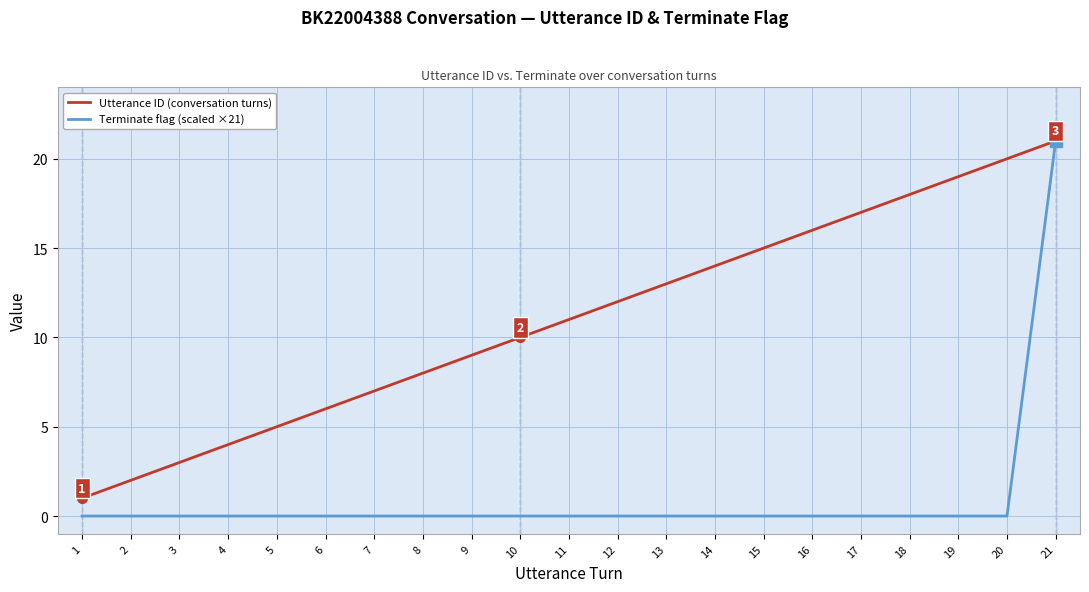

Reading right to left, extract all data points from this chart.

Utterance ID (conversation turns): 21=21	20=20	19=19	18=18	17=17	16=16	15=15	14=14	13=13	12=12	11=11	10=10	9=9	8=8	7=7	6=6	5=5	4=4	3=3	2=2	1=1
Terminate flag (scaled ×21): 21=21	20=0	19=0	18=0	17=0	16=0	15=0	14=0	13=0	12=0	11=0	10=0	9=0	8=0	7=0	6=0	5=0	4=0	3=0	2=0	1=0